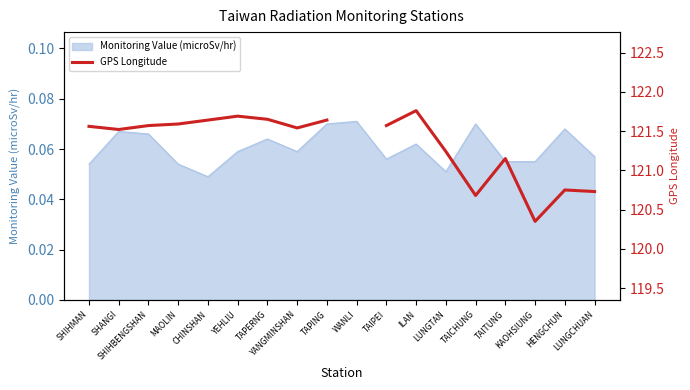

Does the chart have visible grid lines?

No